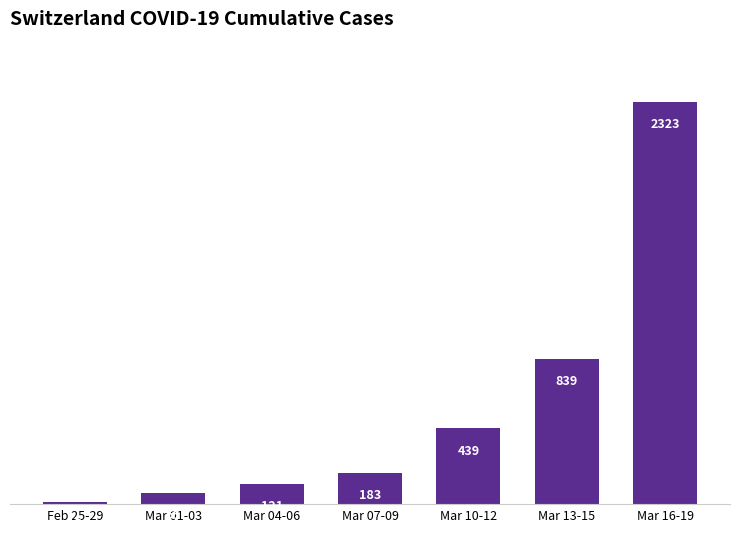

Which category has the lowest value across all series?

Feb 25-29